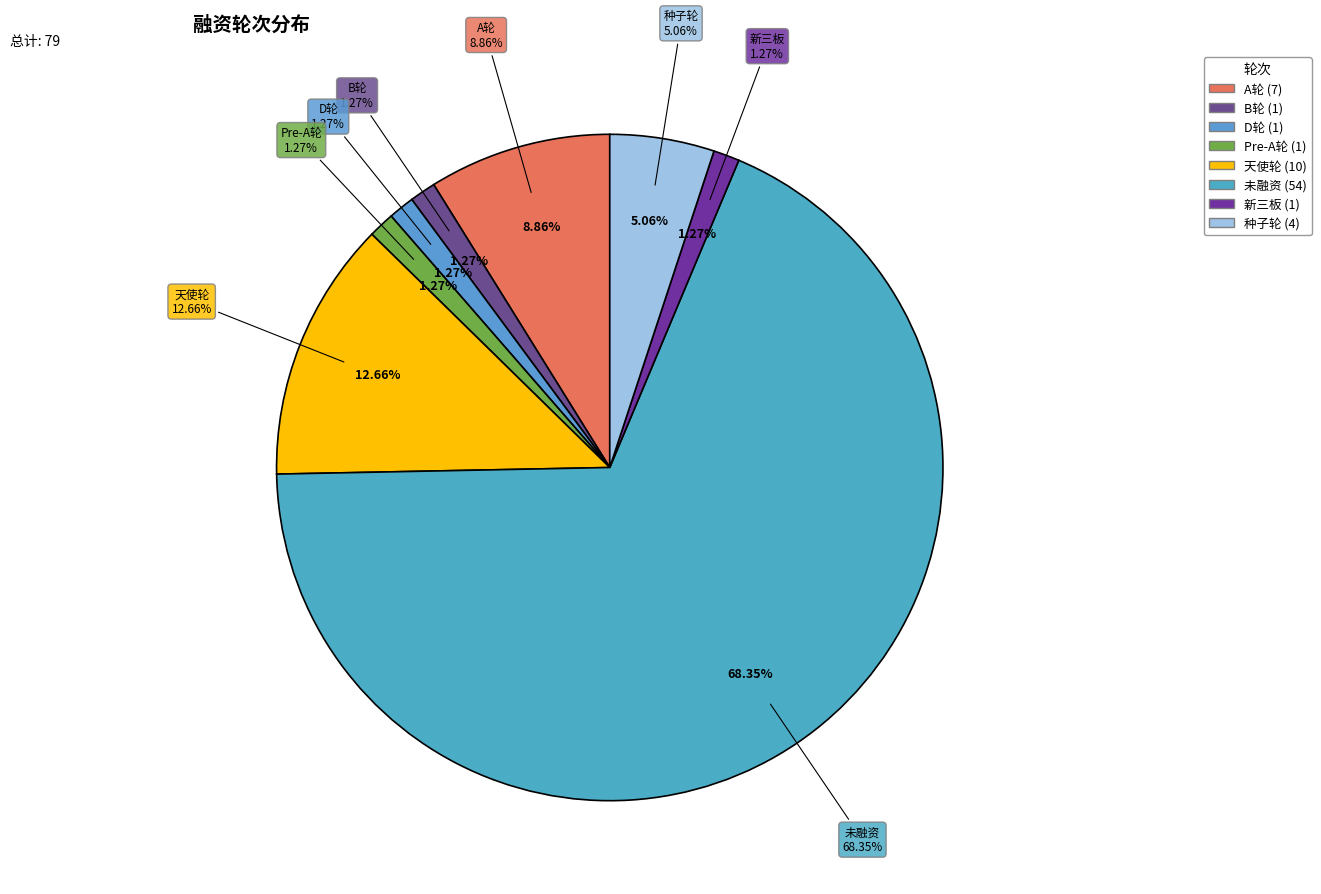

Is it true that 天使轮 is 13% of the pie?

True